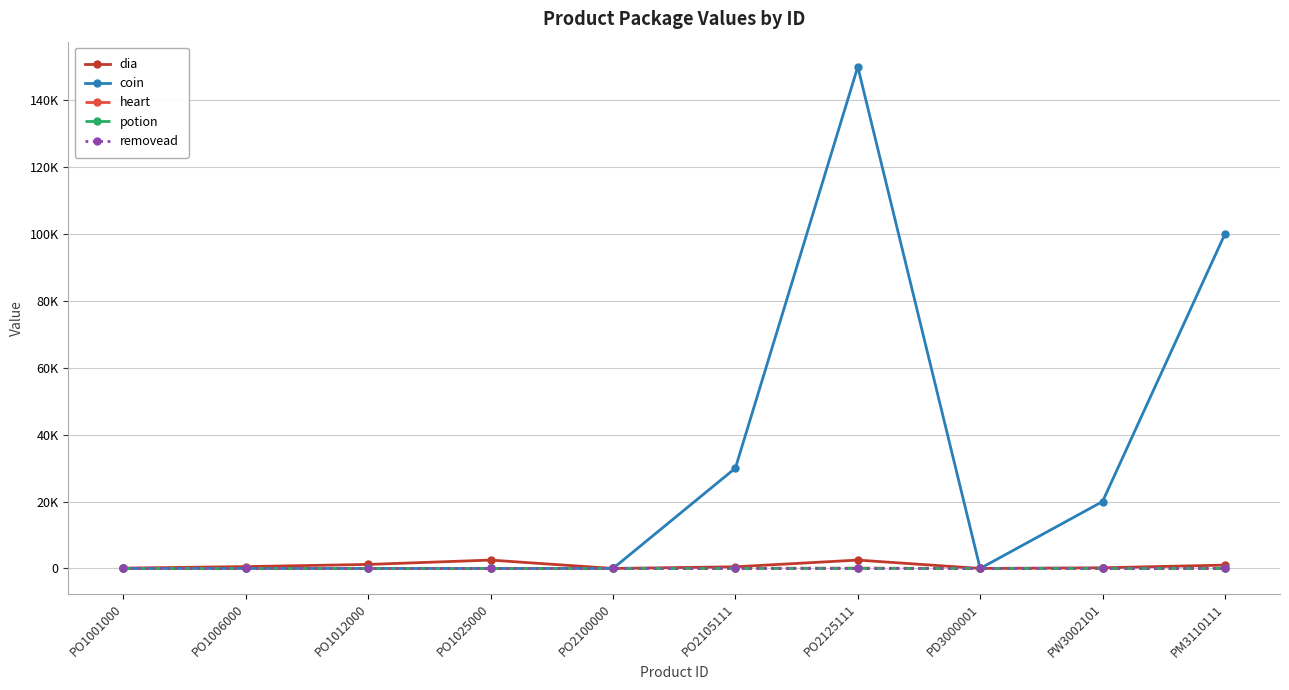

What is the sum of all heart values?

147